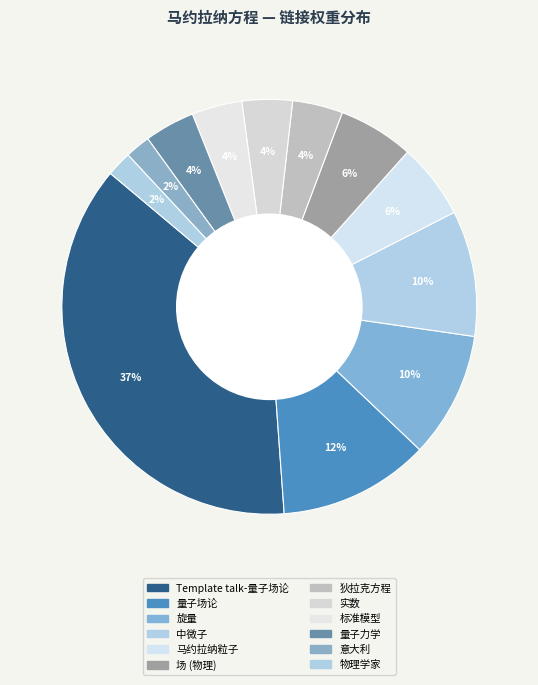

Is it true that 旋量 is 10% of the pie?

True